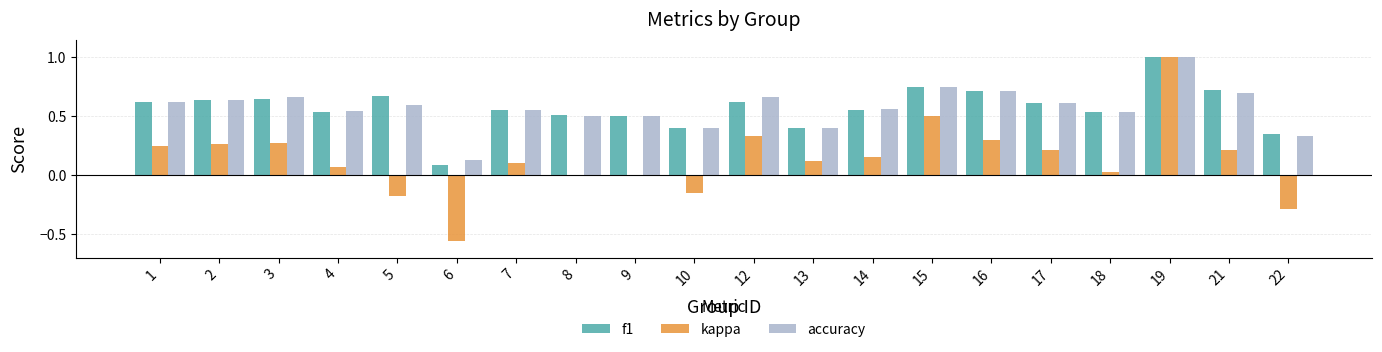

Between 2 and 14, which series saw the biggest shift?

kappa